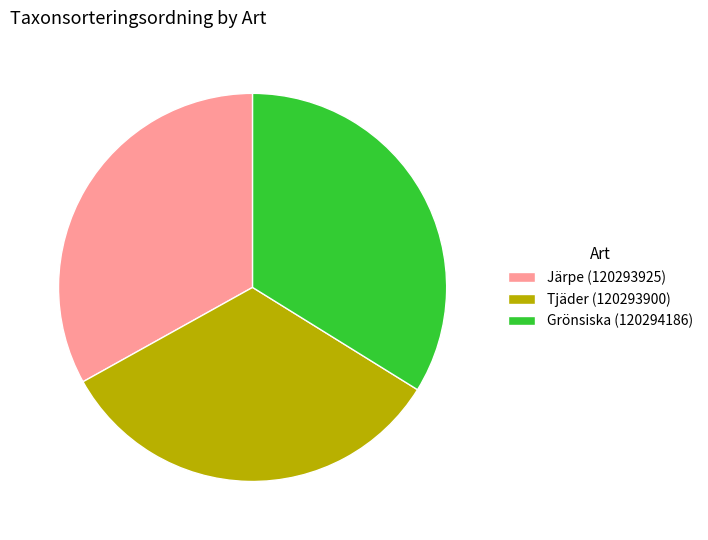

Is the sum of Grönsiska (120294186) and Järpe (120293925) greater than half?

Yes